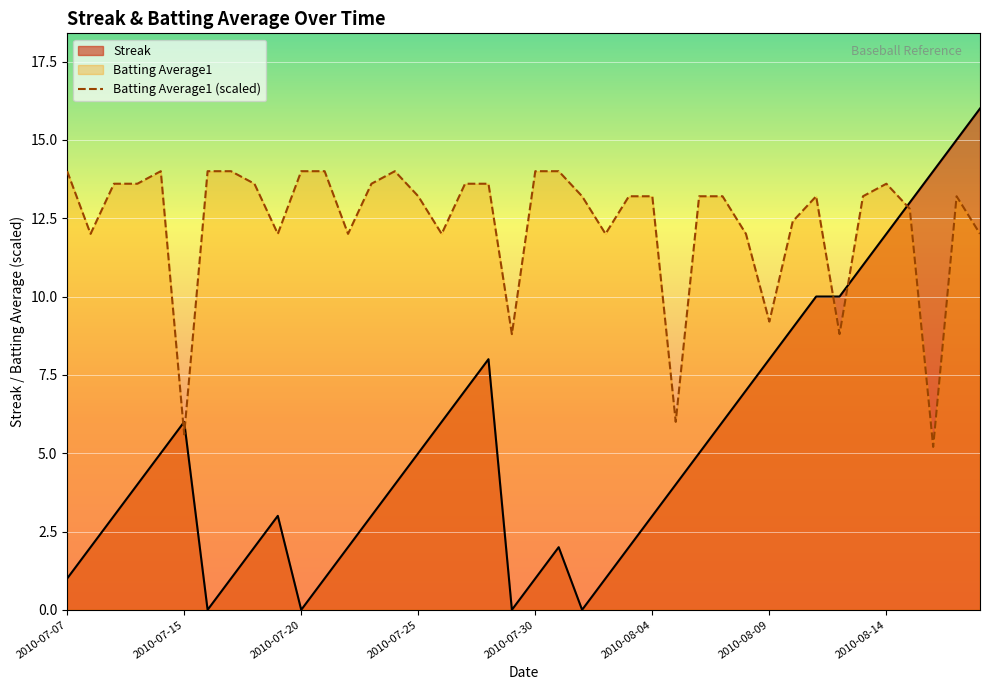

Which series has the largest range (max minus min)?

Streak